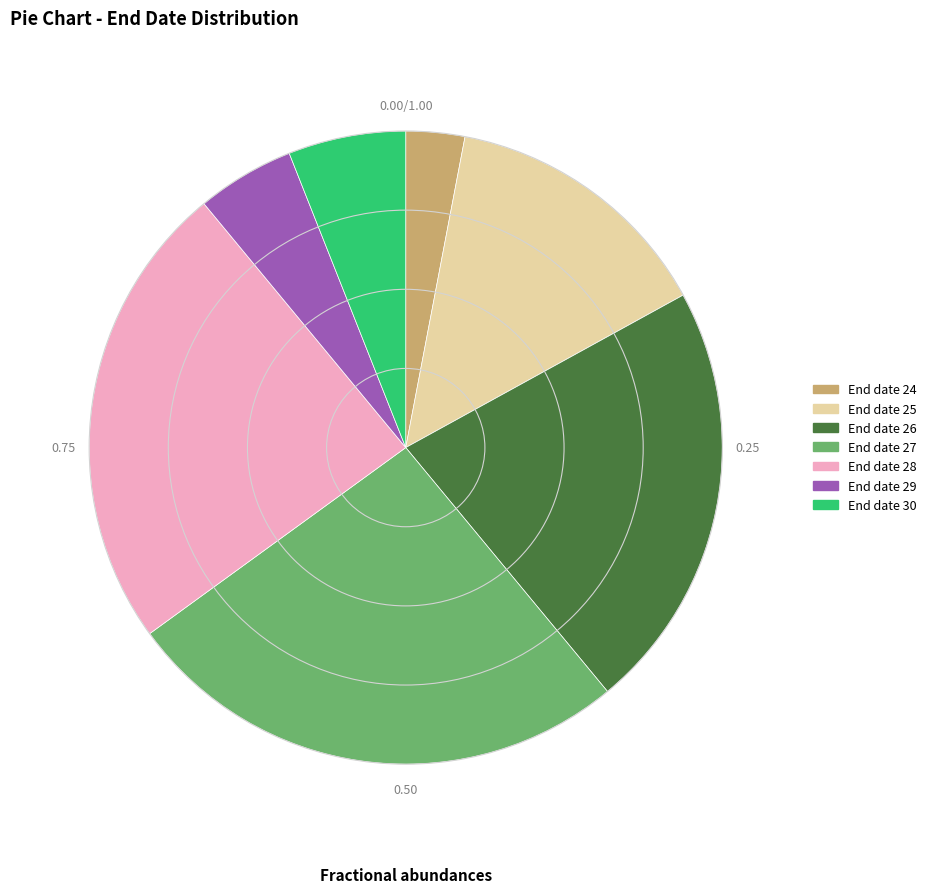

Rank the categories by value from lowest to highest.

End date 24, End date 29, End date 30, End date 25, End date 26, End date 28, End date 27